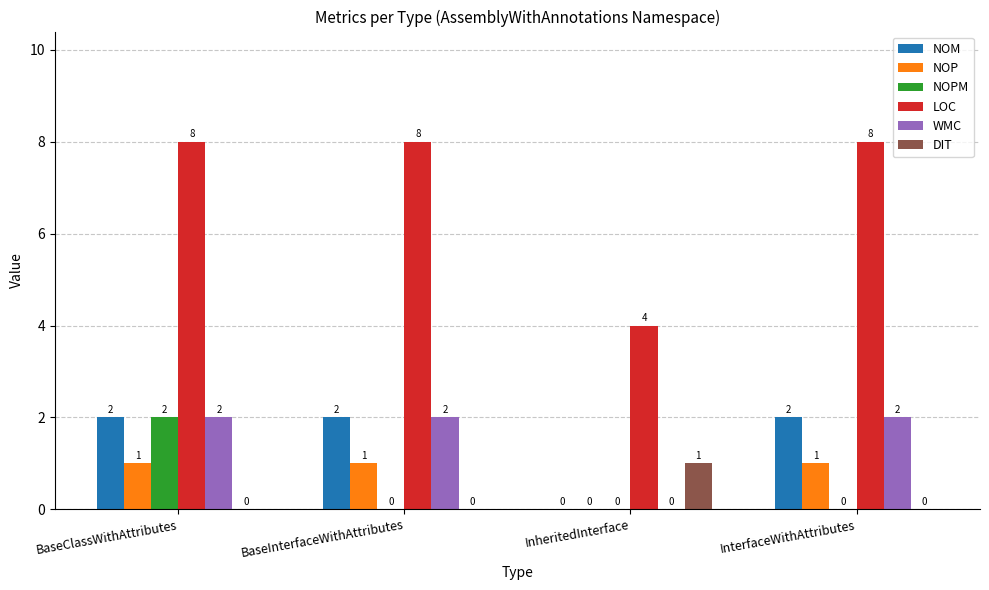

Which series changed the most between BaseClassWithAttributes and BaseInterfaceWithAttributes?

NOPM